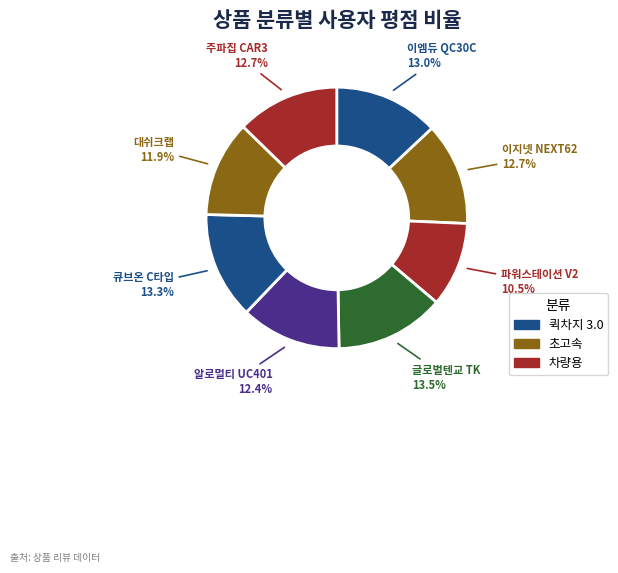

What is the smallest slice in the pie chart?

파워스테이션 V2